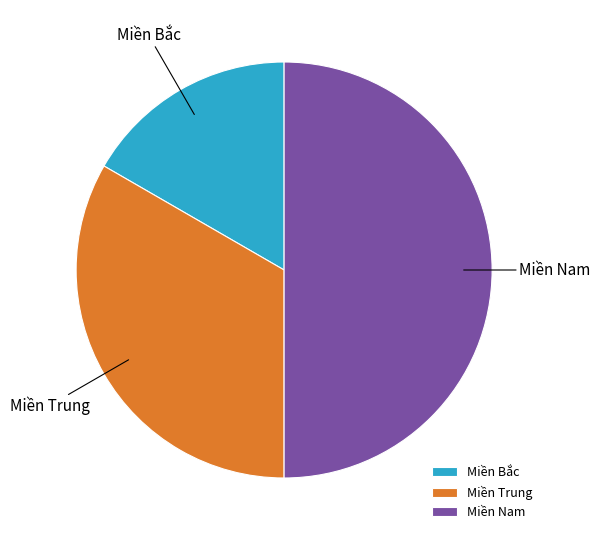

Is it true that Miền Bắc is 17% of the pie?

True